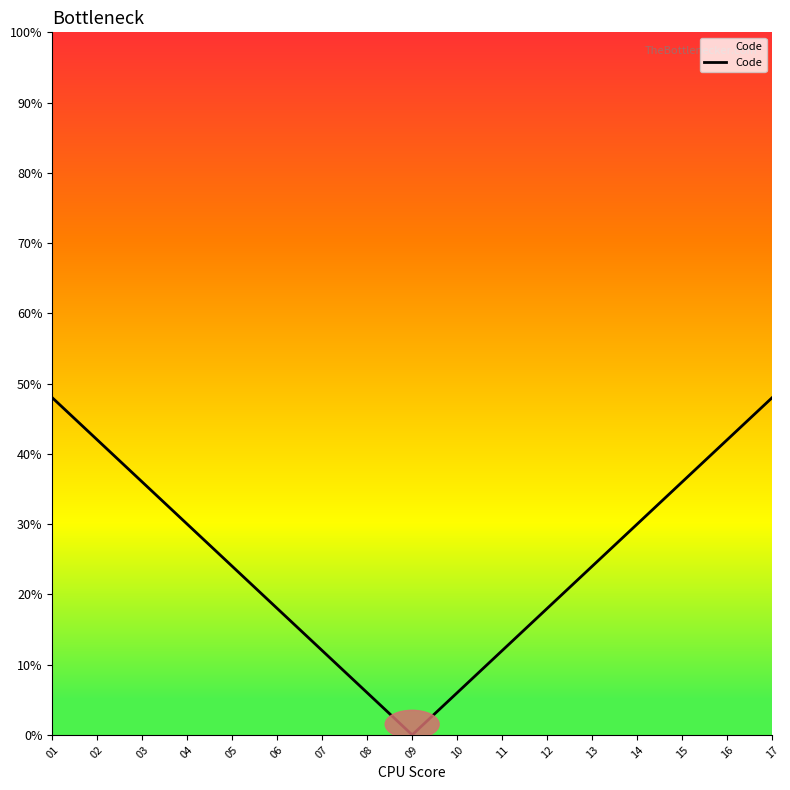

Where does the data first go above 24?

01